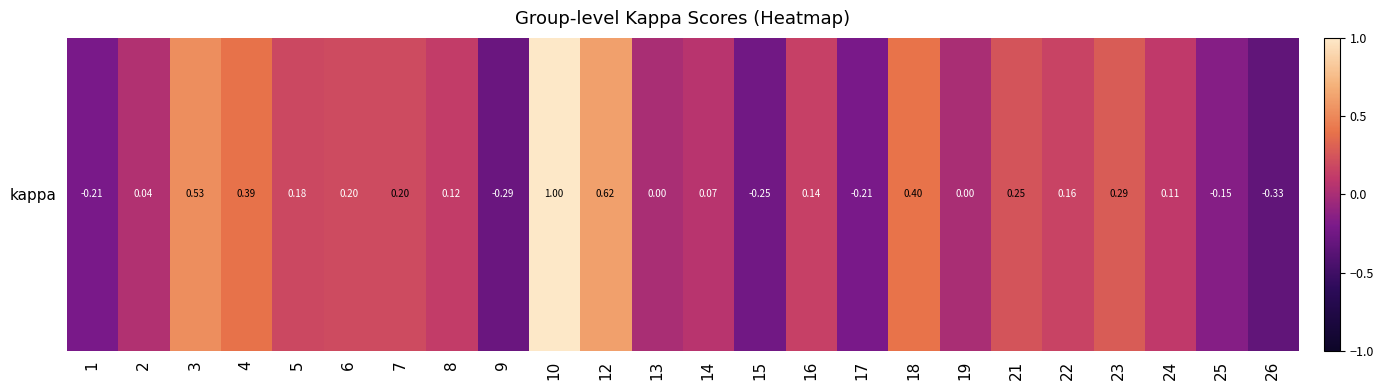

How many positive values are there?

16